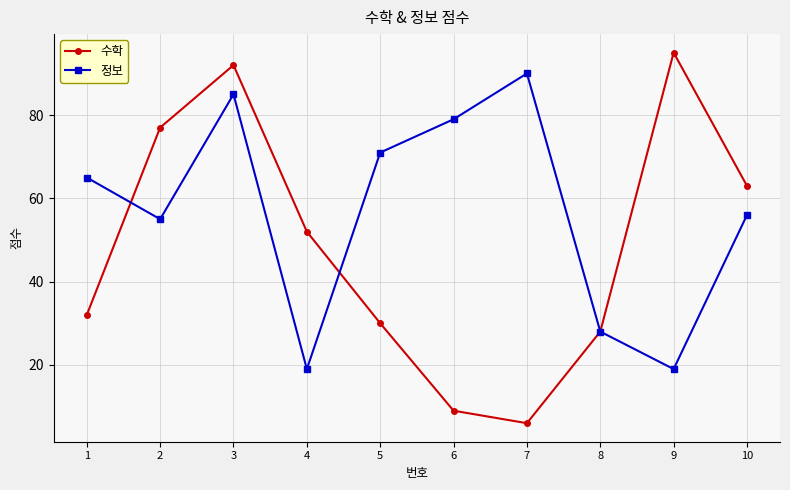

Where do 정보 and 수학 first cross each other?

1 and 2